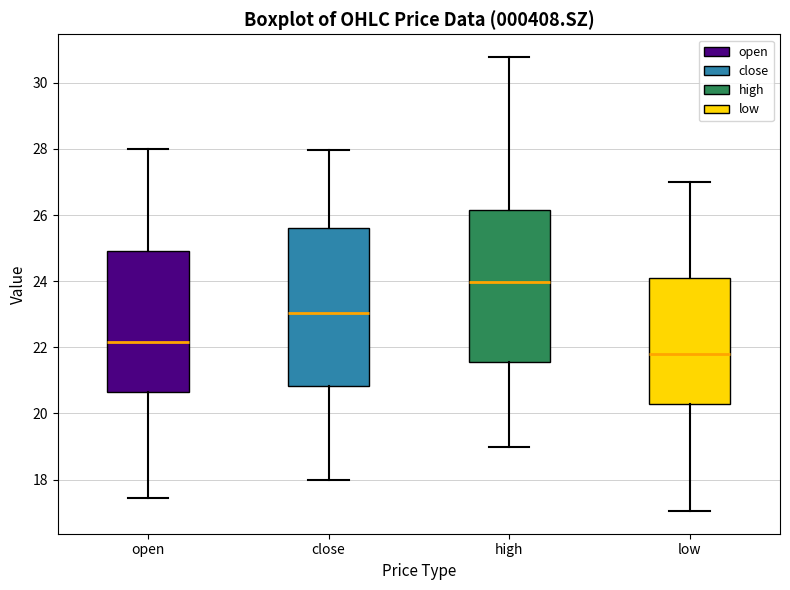

Reading left to right, transcribe this box plot: for each box, give where its median line is, the range the box spans, and where its two whiskers end, as read against the y-axis. The values are not printed on the chart, so give them approximately, as read against the axis.

open: median 22.2, box 20.6 to 25.0, whiskers 17.4 to 28.0
close: median 23.0, box 20.8 to 25.6, whiskers 18.0 to 28.0
high: median 24.0, box 21.6 to 26.2, whiskers 19.0 to 30.8
low: median 21.8, box 20.2 to 24.2, whiskers 17.0 to 27.0